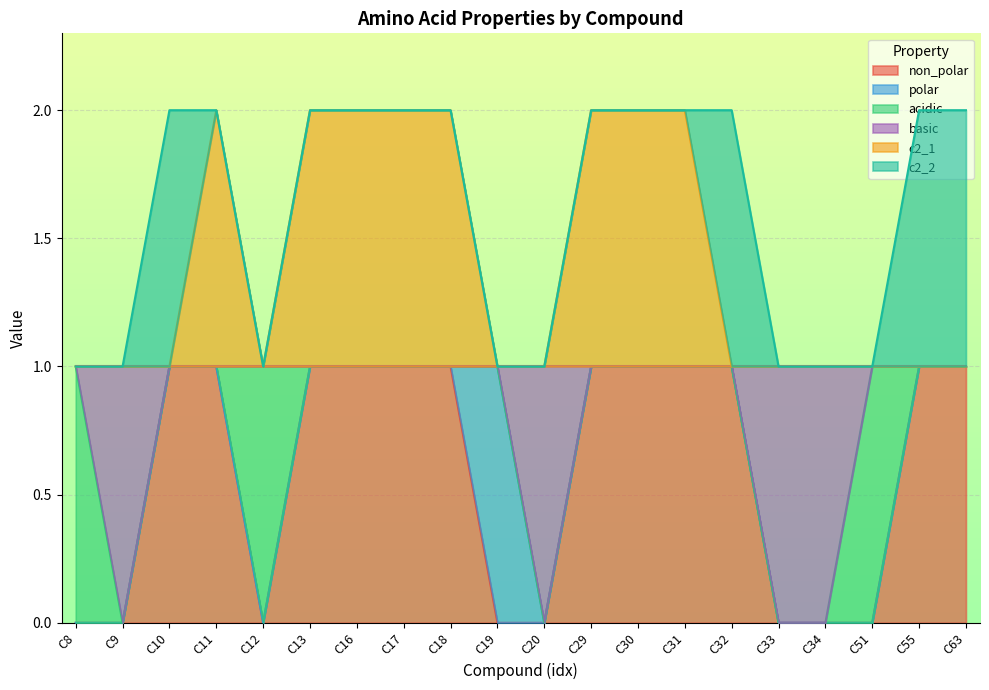

Which series has the widest spread of values?

non_polar